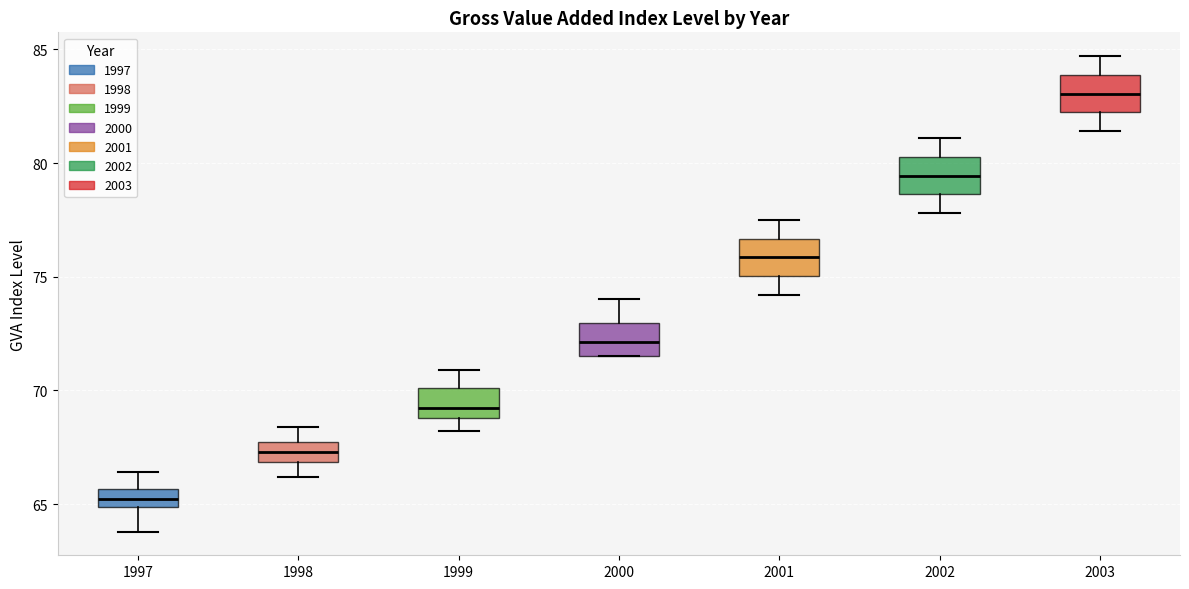

Which box's median line is the highest?

2003